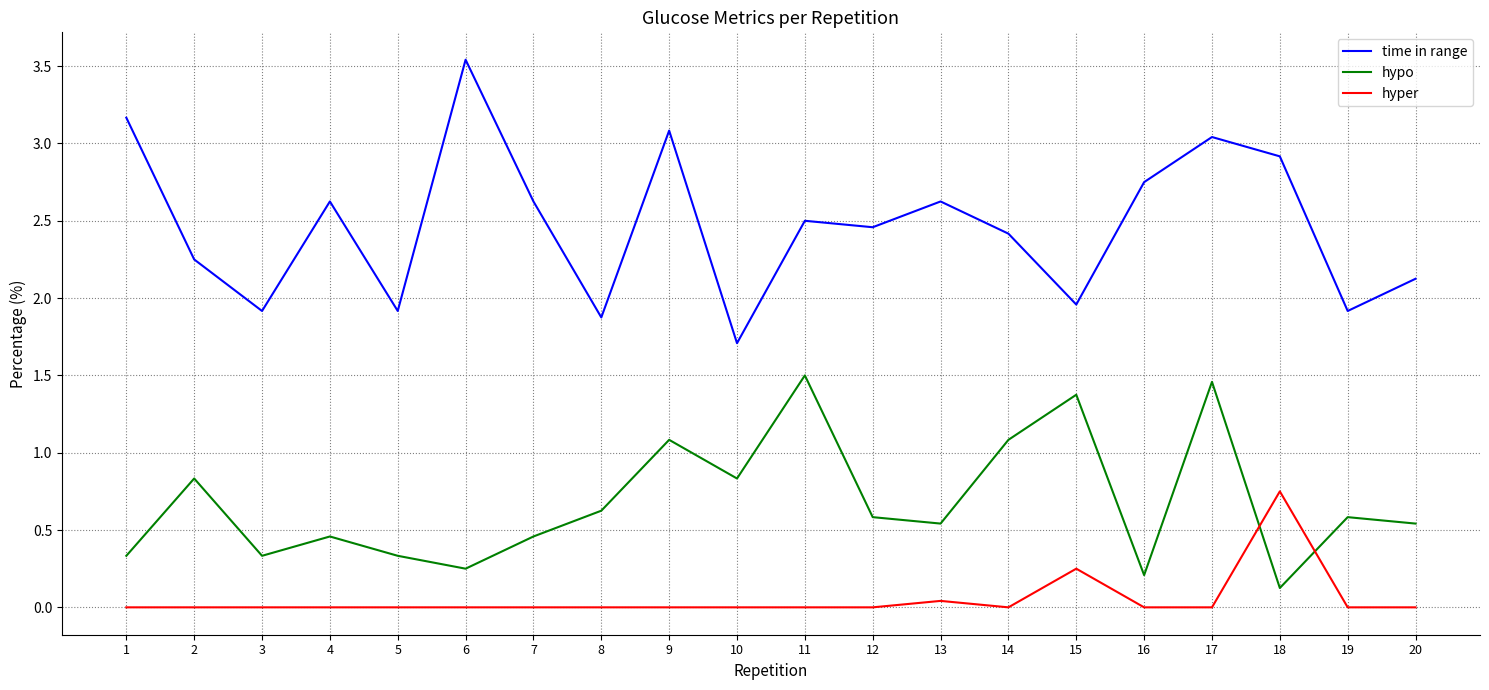

Which series has the largest total across all categories?

time in range